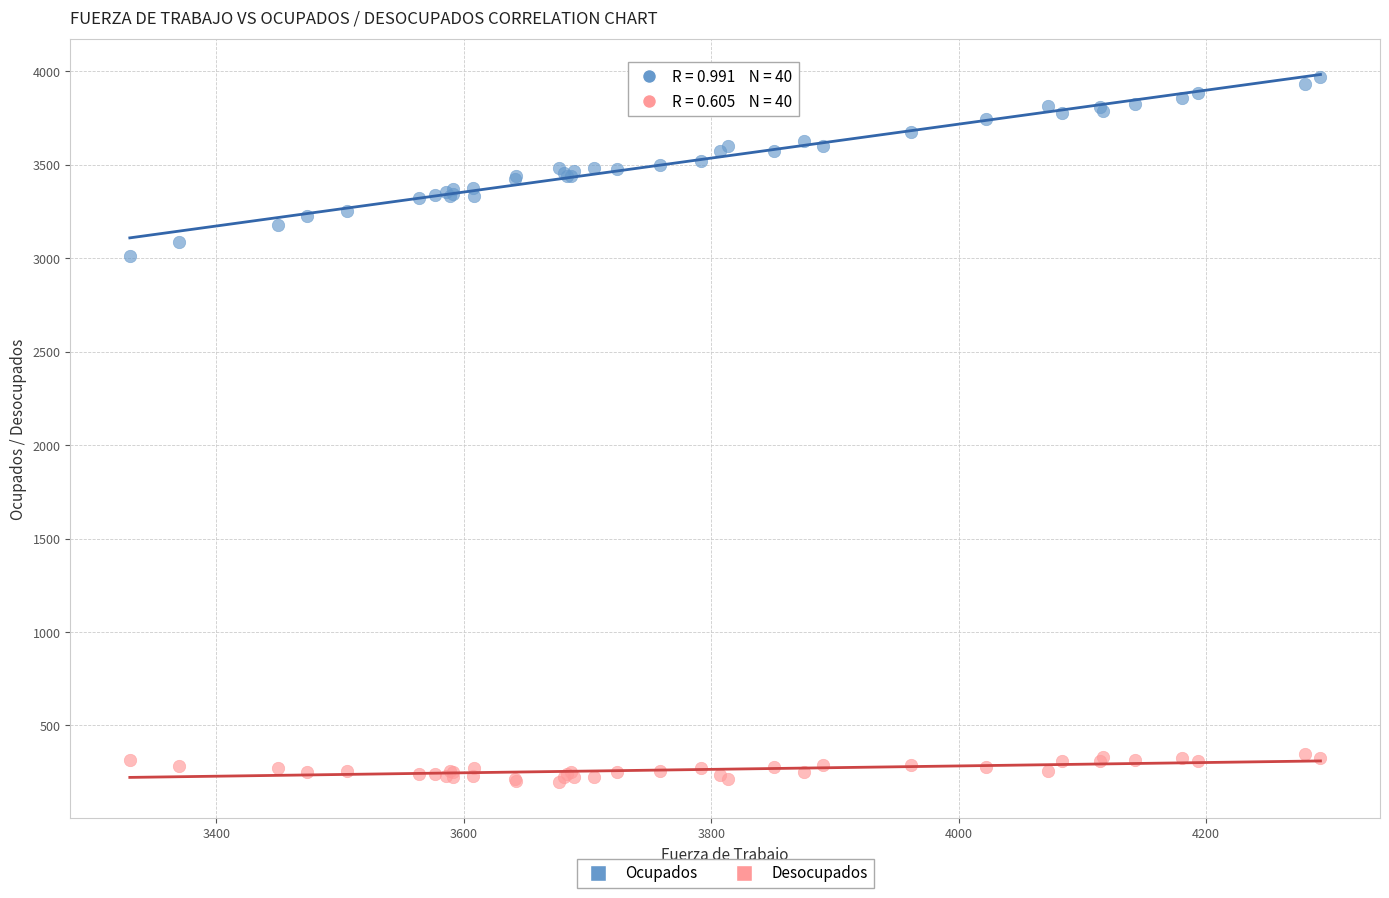

Which series contains the highest Y value?

Ocupados